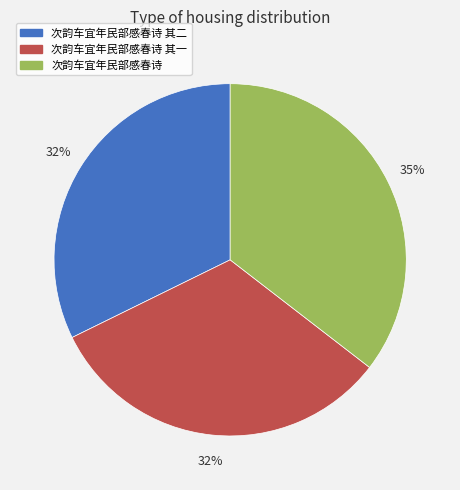

To the nearest percent, what is the difference between the largest and smallest slice percentages?

3%